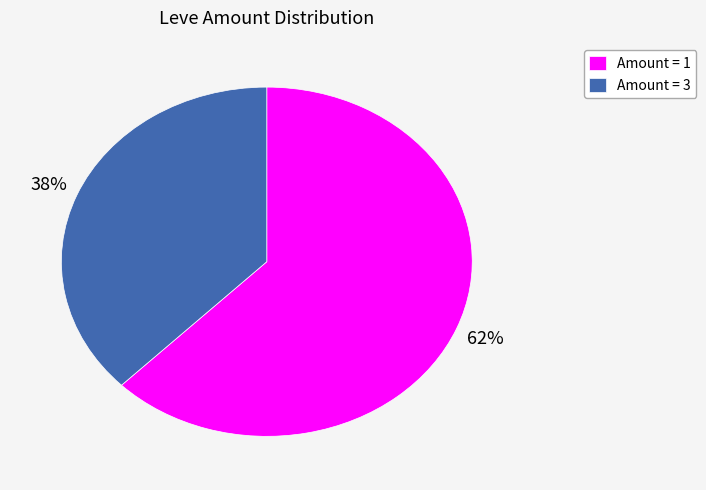

Count the number of slices in the pie.

2